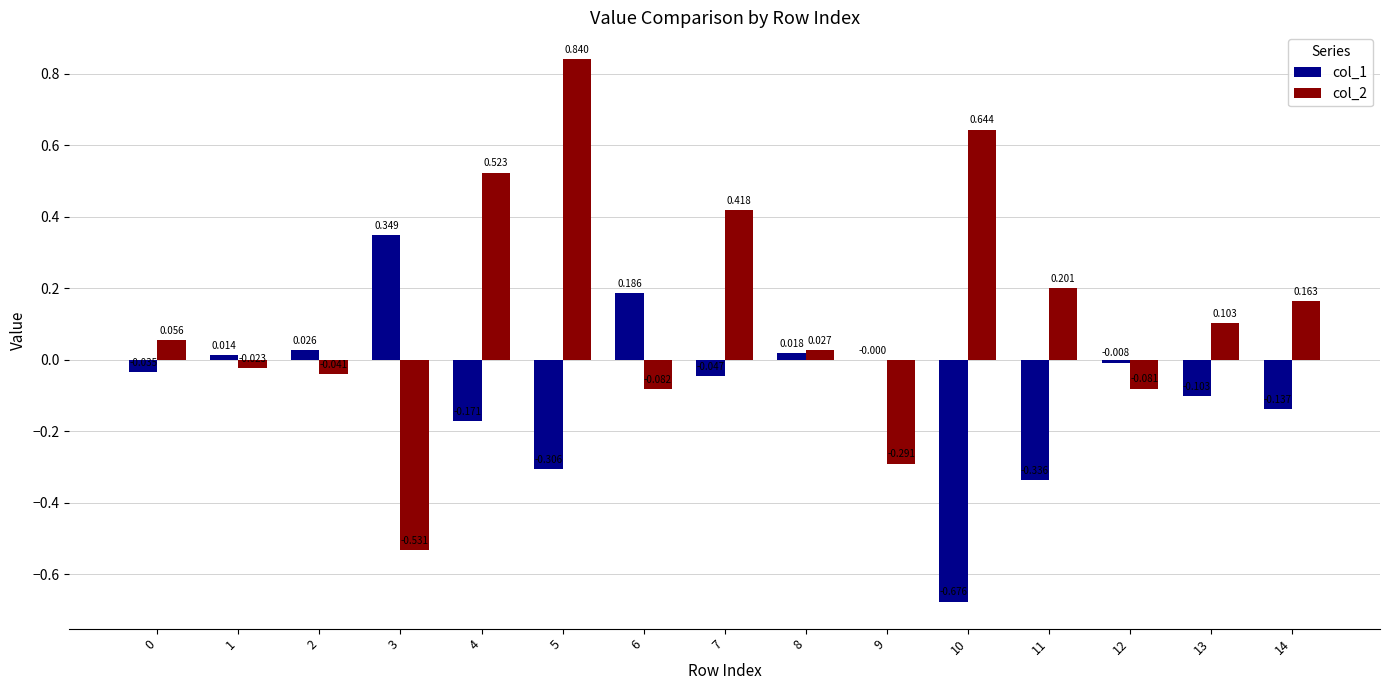

Is the value of col_2 at 12 greater than the value of col_1 at 13?

Yes